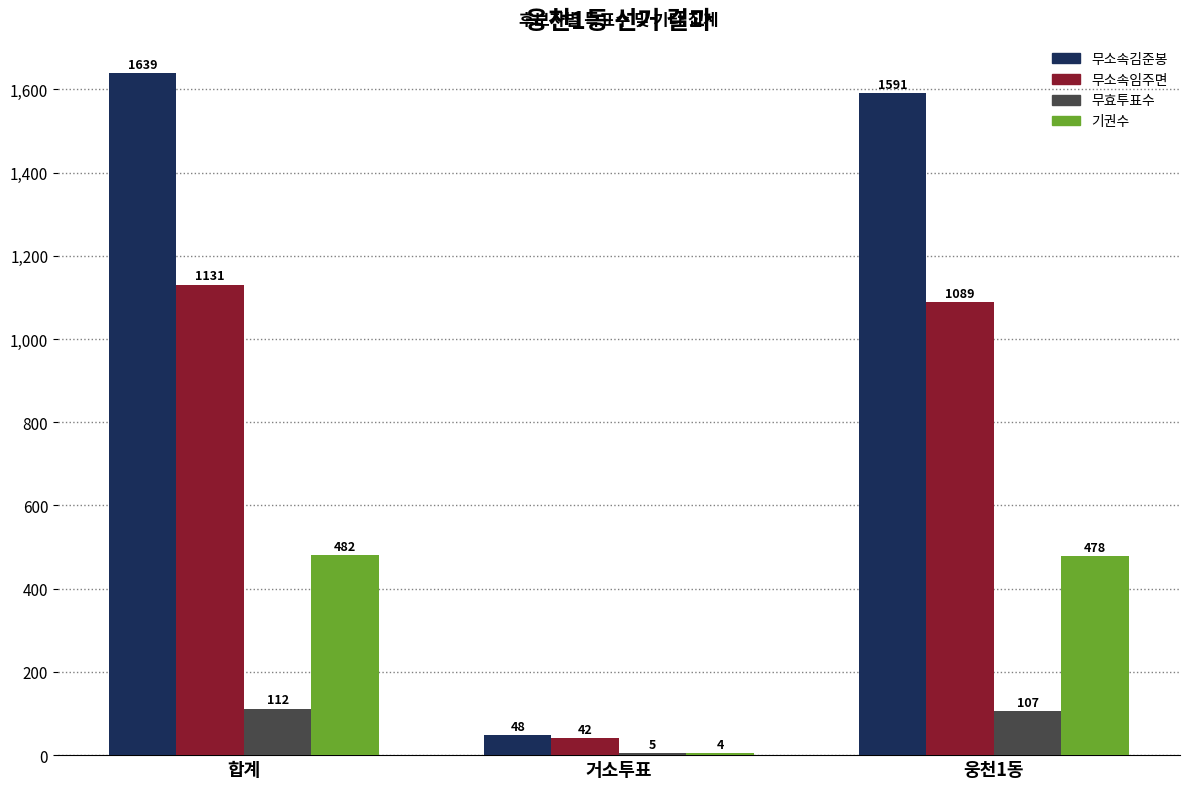

Which series has the widest spread of values?

무소속김준봉